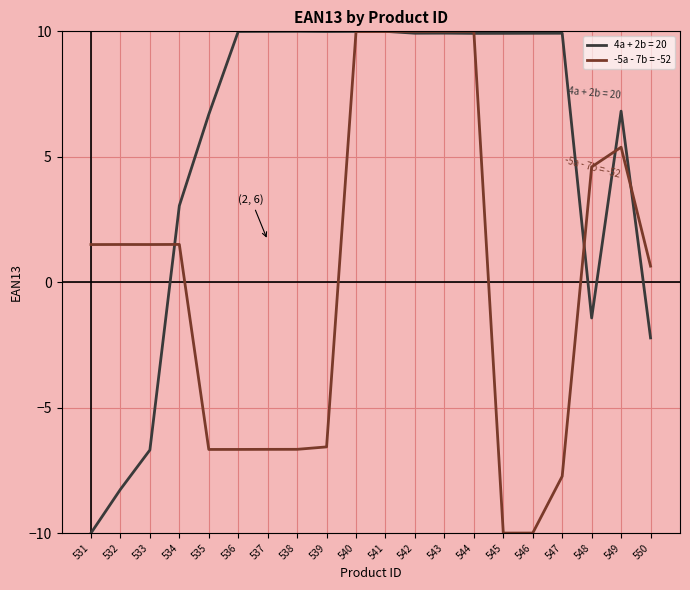

Which series changed the most between 538 and 540?

-5a - 7b = -52